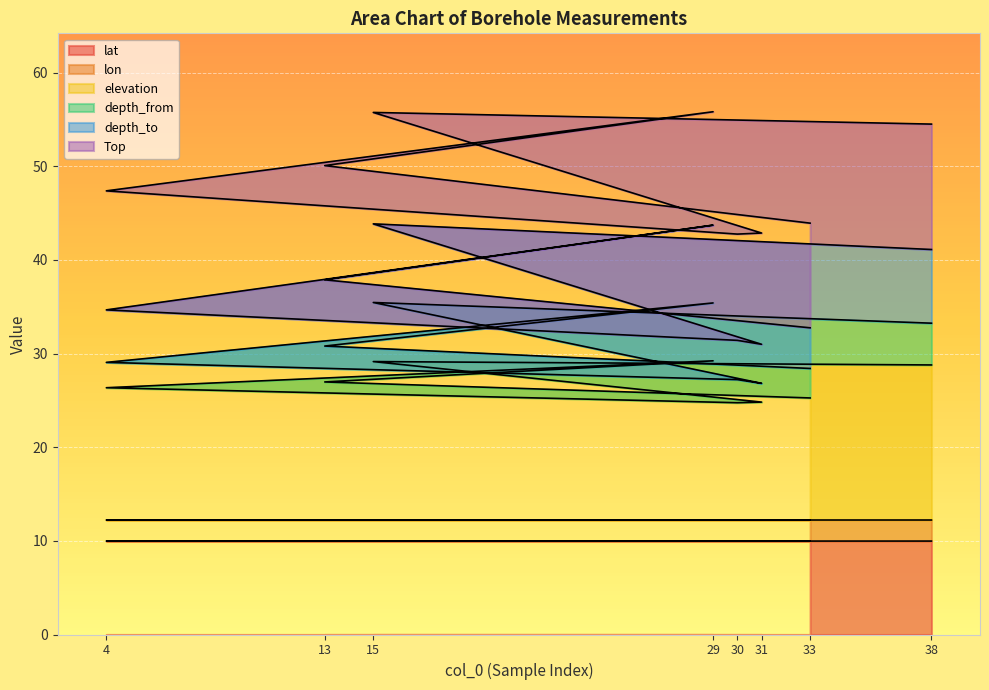

What is the minimum value shown in the chart?

10.0